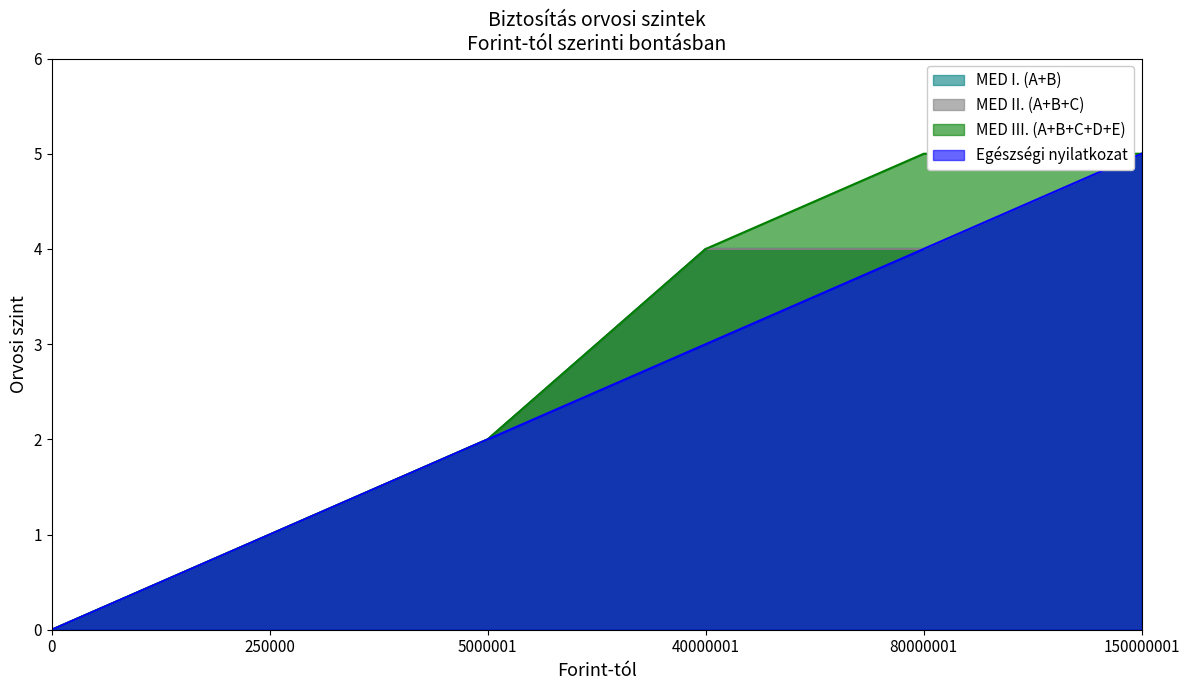

Reading left to right, list all the values displayed in this chart.

MED I. (A+B): 0	1	2	4	4	5
MED II. (A+B+C): 0	1	2	4	4	5
MED III. (A+B+C+D+E): 0	1	2	4	5	5
Egészségi nyilatkozat: 0	1	2	3	4	5